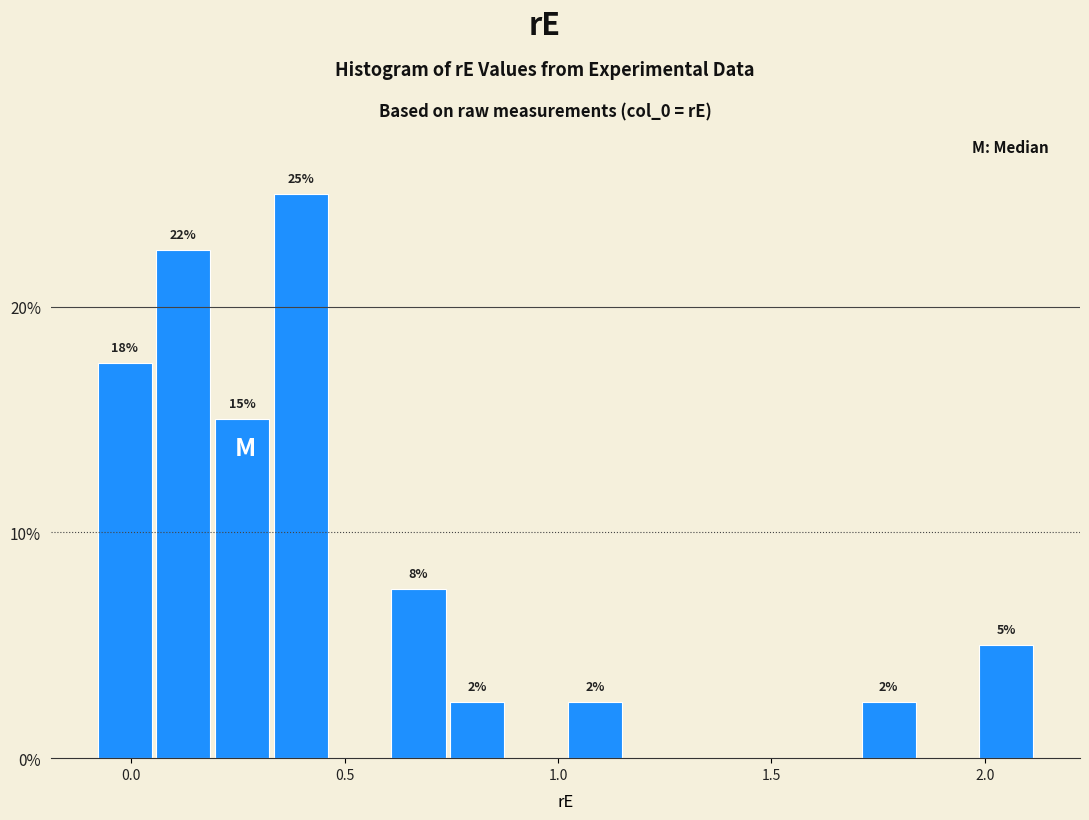

Read against the x-axis, roughly where is the centre of the tallest bar?

0.40